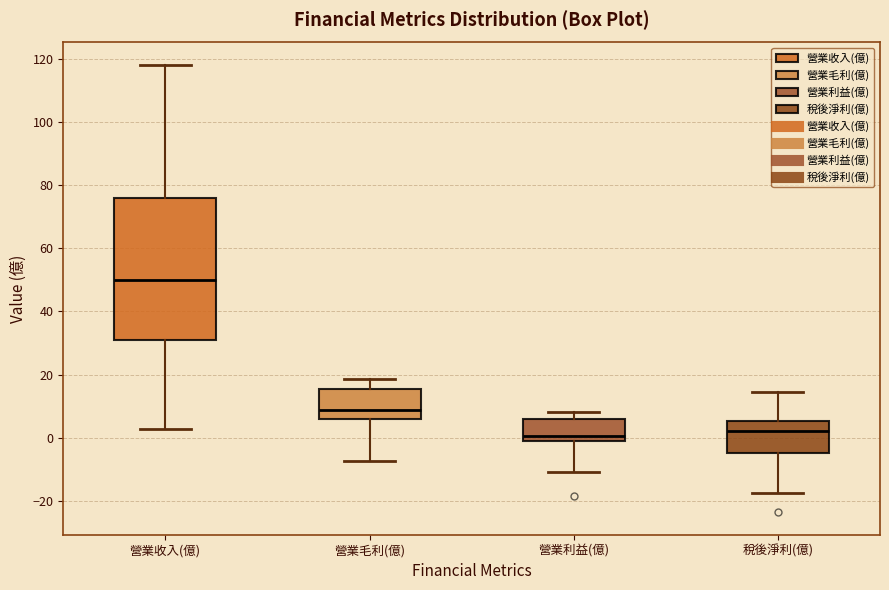

Where does the median line of the box for 營業收入(億) sit on the y-axis? The values are not printed on the chart, so give them approximately, as read against the axis.

50